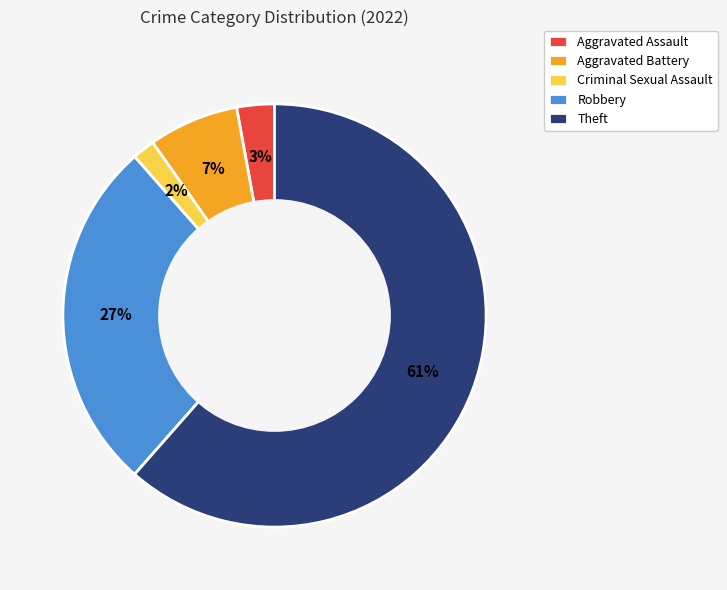

Between Aggravated Assault and Theft, which is larger?

Theft